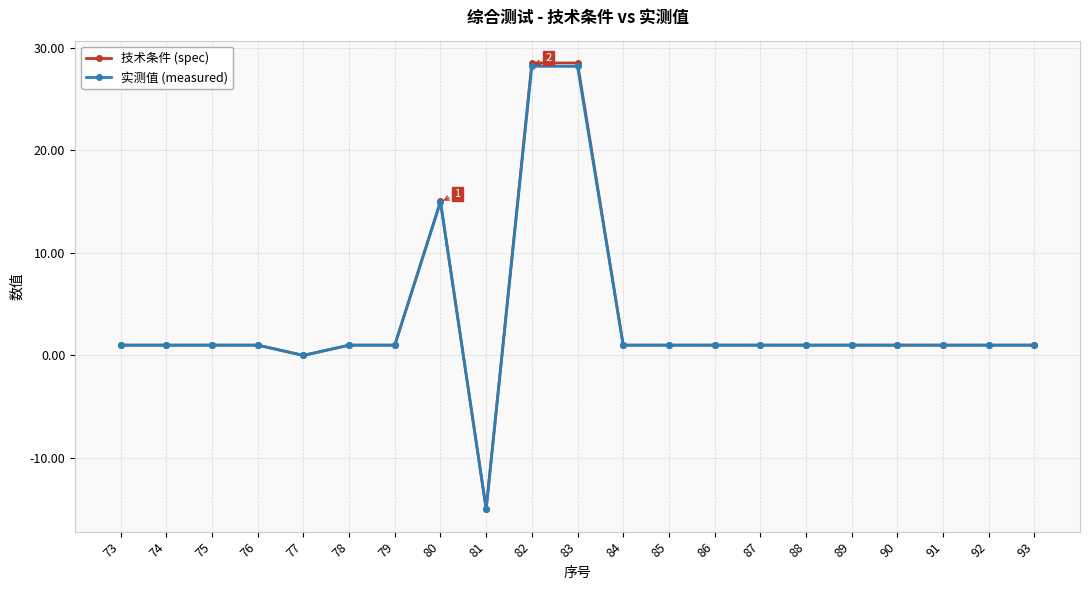

What is the value of the 技术条件 (spec) point at the 13th from the left?

1.0